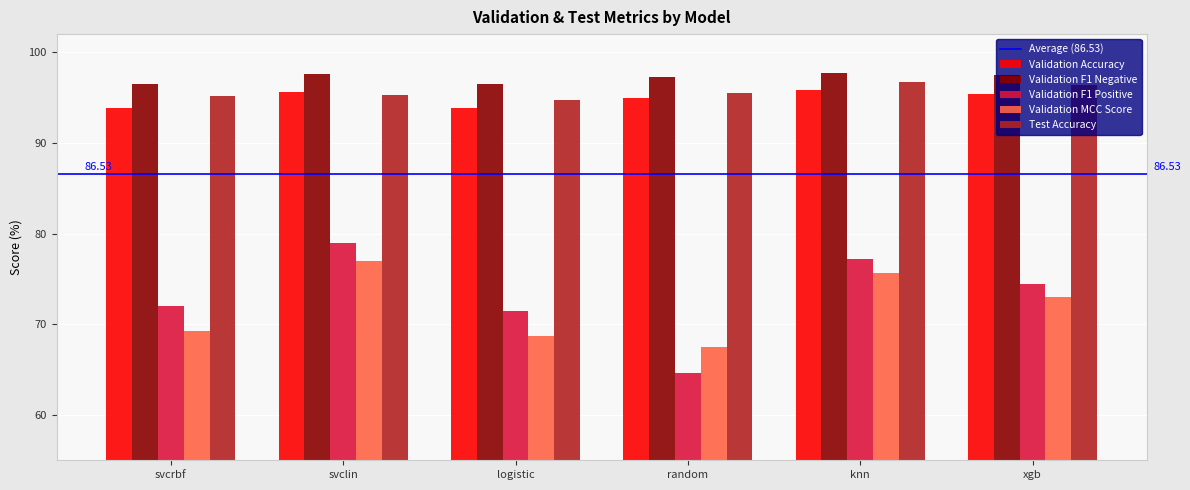

What is the total value across all series at random?

419.7